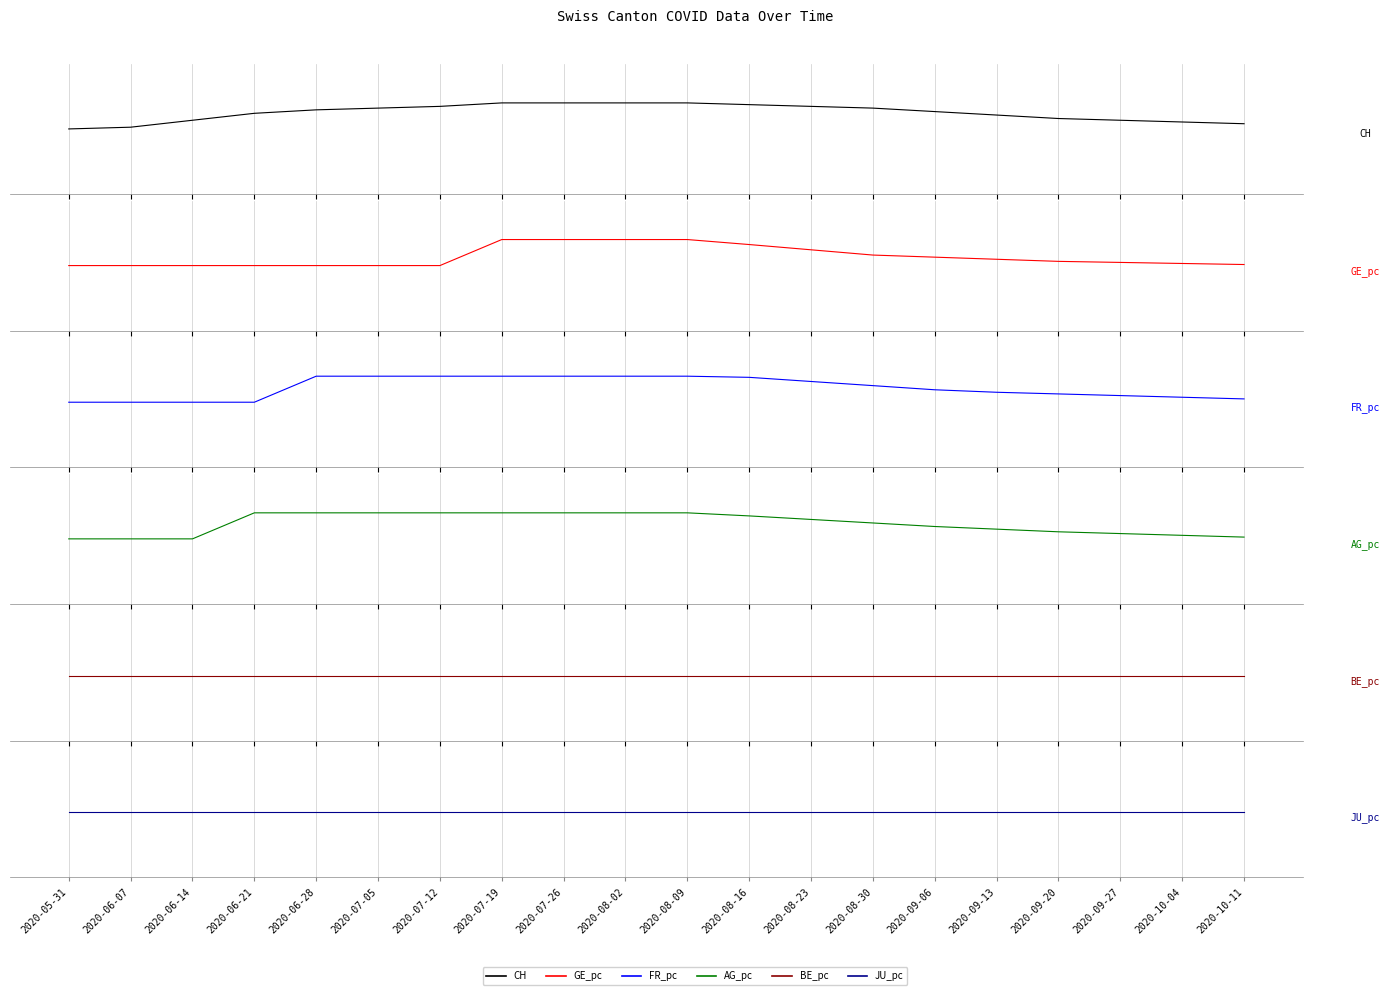

Which has a higher value, 2020-08-09 or 2020-08-30?

2020-08-09